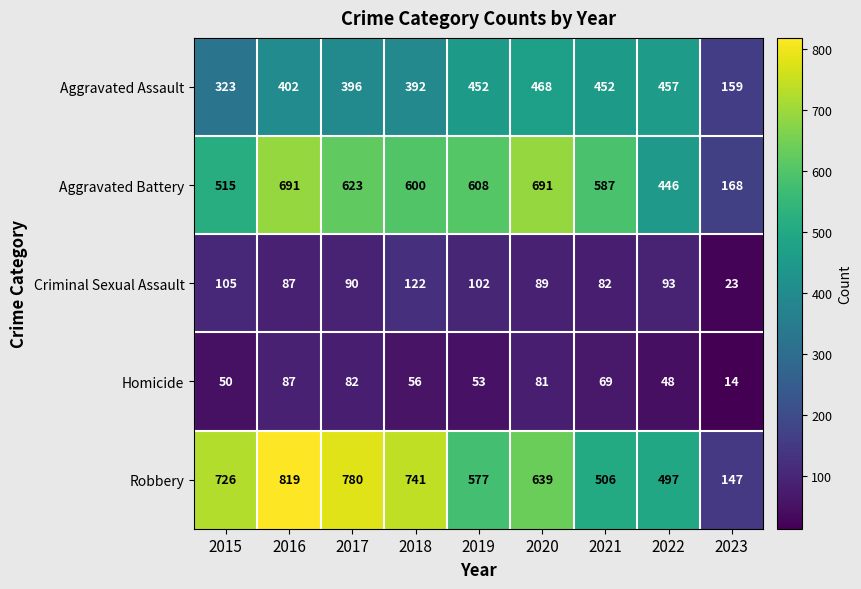

What is the spread (max minus min) of values at 2019?

555